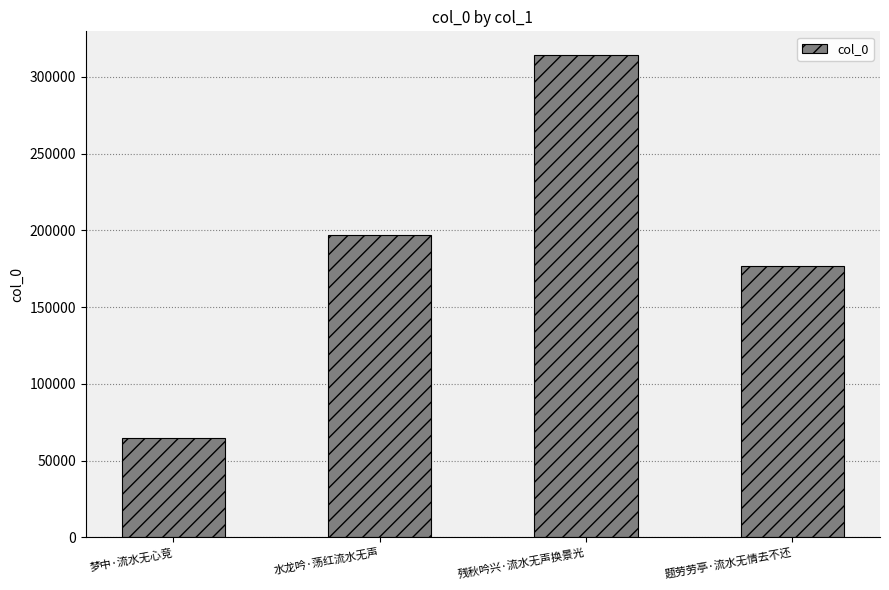

Reading right to left, list all the values displayed in this chart.

176505	313938	197100	64511